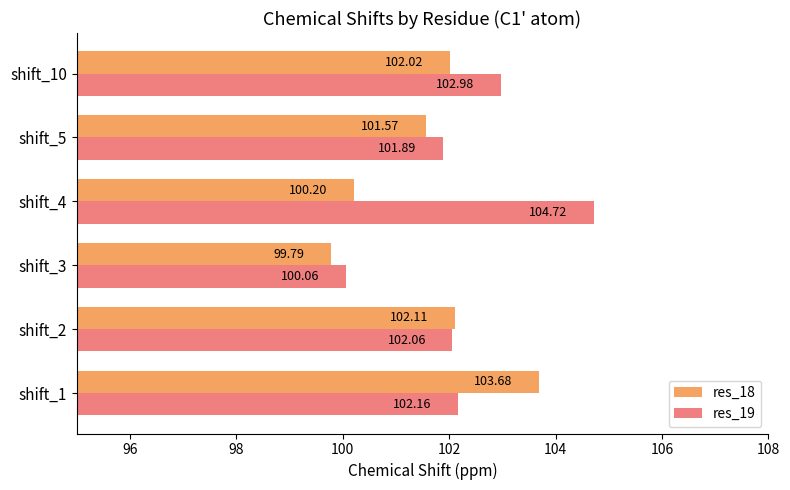

Rank the categories by res_19 value from highest to lowest.

shift_4, shift_10, shift_1, shift_2, shift_5, shift_3